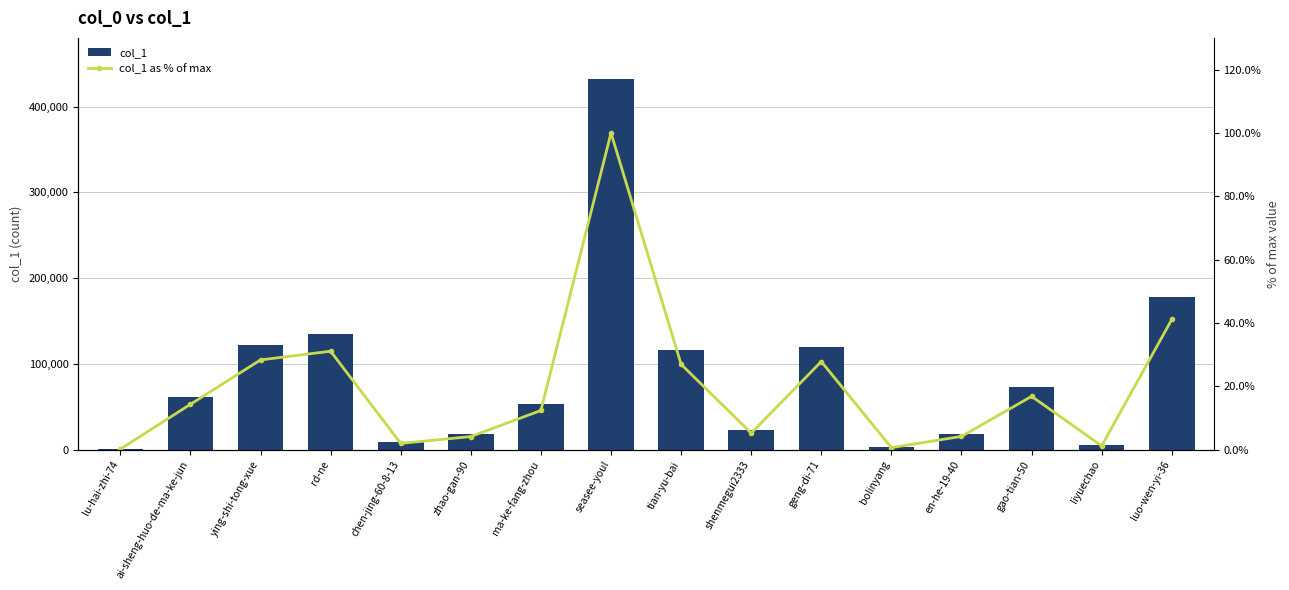

Which series has the largest range (max minus min)?

col_1